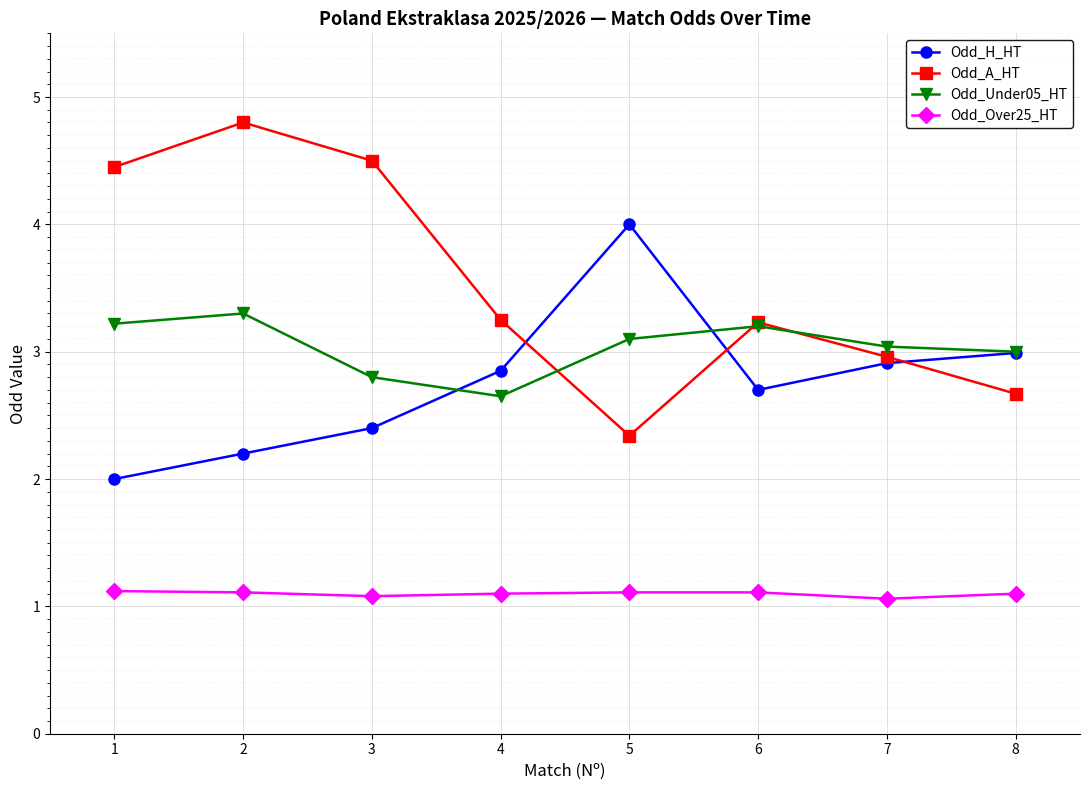

At which label is Odd_Under05_HT closest to 2?

4